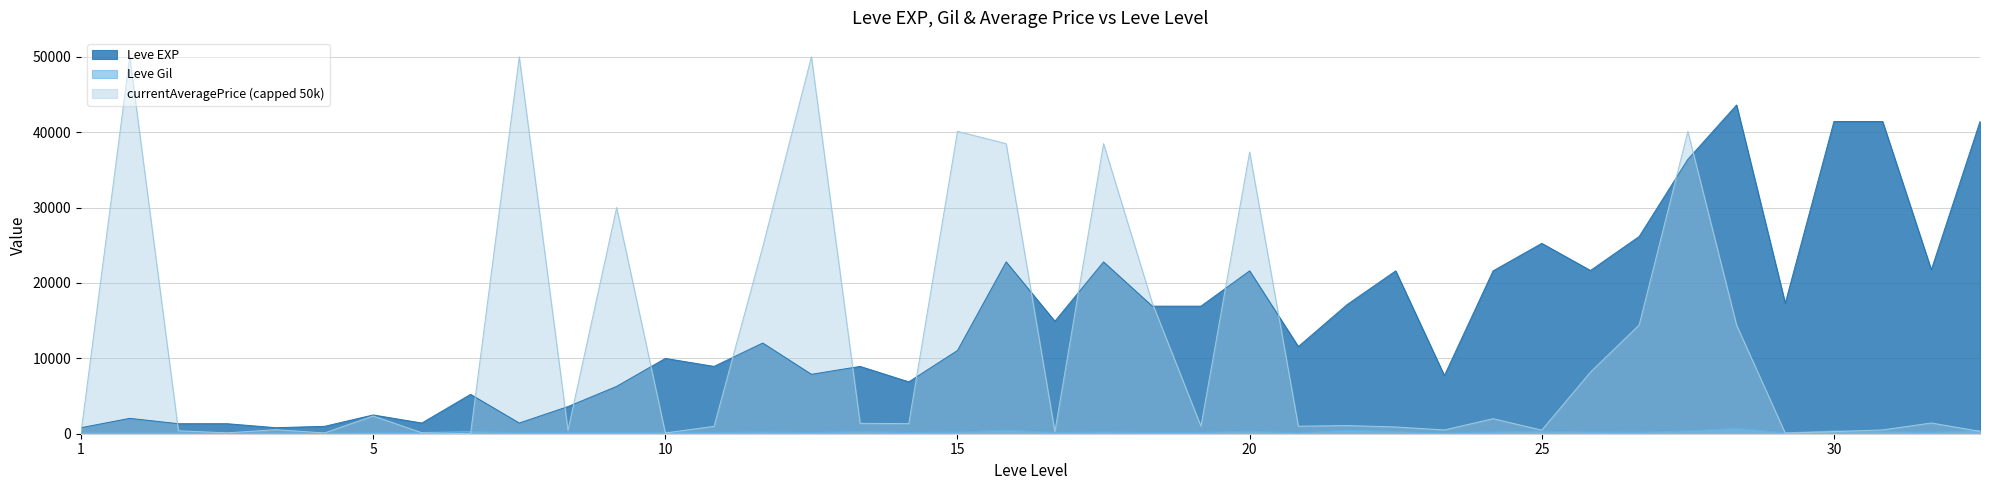

What is the maximum value shown in the chart?

50000